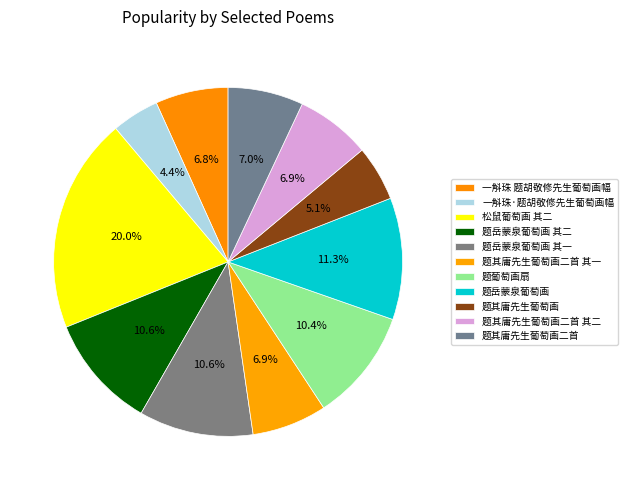

Is 题其庸先生葡萄画二首 其二 the majority of the pie?

No